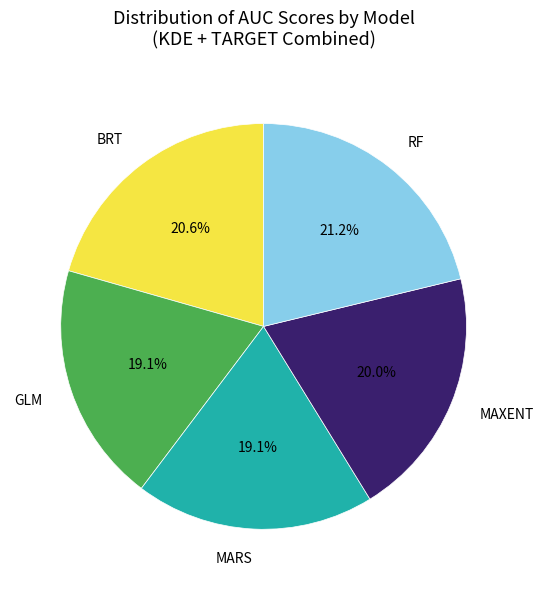

Which has a higher value, BRT or MARS?

BRT